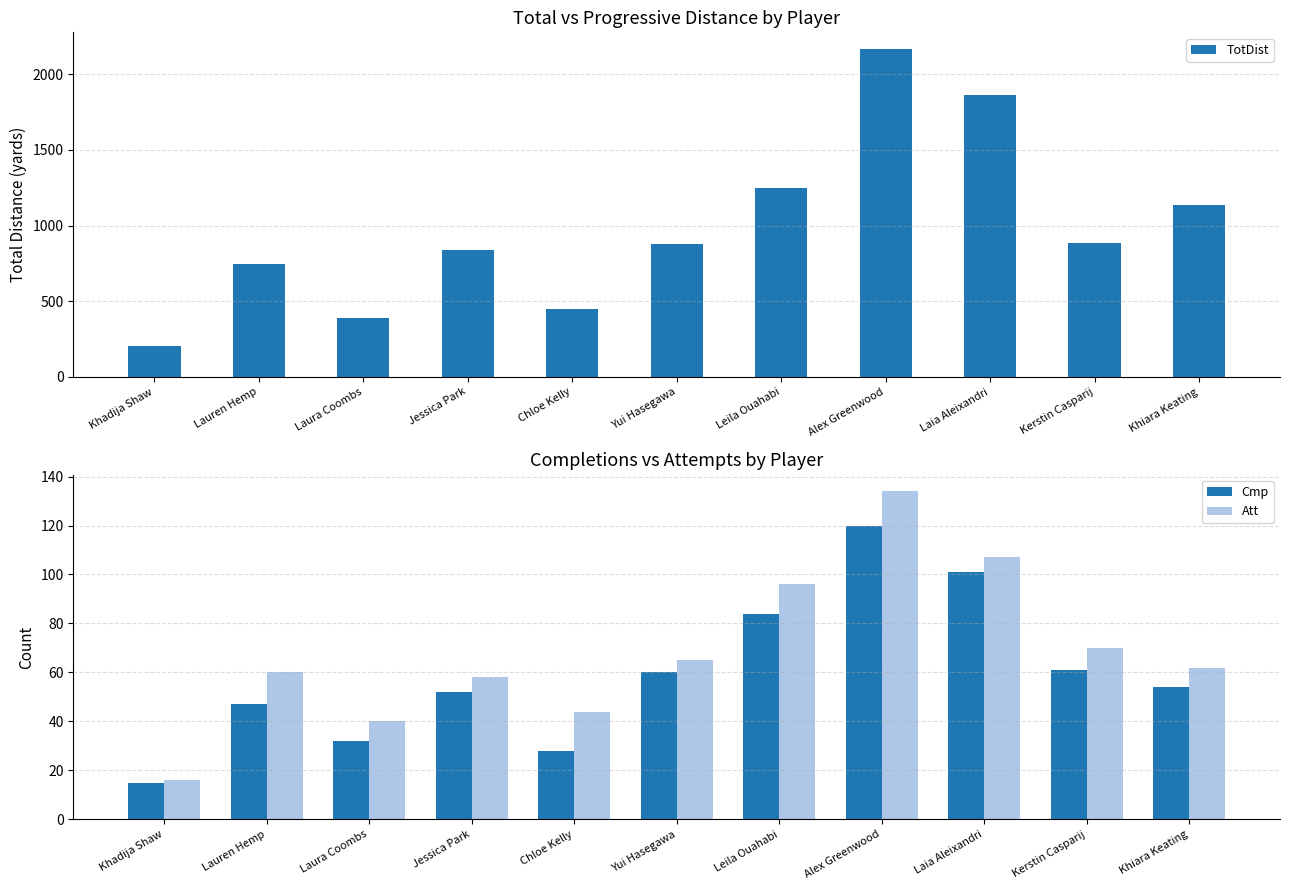

Reading left to right, transcribe all the data shown in this chart.

TotDist: Khadija Shaw=204	Lauren Hemp=745	Laura Coombs=390	Jessica Park=836	Chloe Kelly=449	Yui Hasegawa=877	Leila Ouahabi=1250	Alex Greenwood=2169	Laia Aleixandri=1863	Kerstin Casparij=887	Khiara Keating=1136
Cmp: Khadija Shaw=15	Lauren Hemp=47	Laura Coombs=32	Jessica Park=52	Chloe Kelly=28	Yui Hasegawa=60	Leila Ouahabi=84	Alex Greenwood=120	Laia Aleixandri=101	Kerstin Casparij=61	Khiara Keating=54
Att: Khadija Shaw=16	Lauren Hemp=60	Laura Coombs=40	Jessica Park=58	Chloe Kelly=44	Yui Hasegawa=65	Leila Ouahabi=96	Alex Greenwood=134	Laia Aleixandri=107	Kerstin Casparij=70	Khiara Keating=62